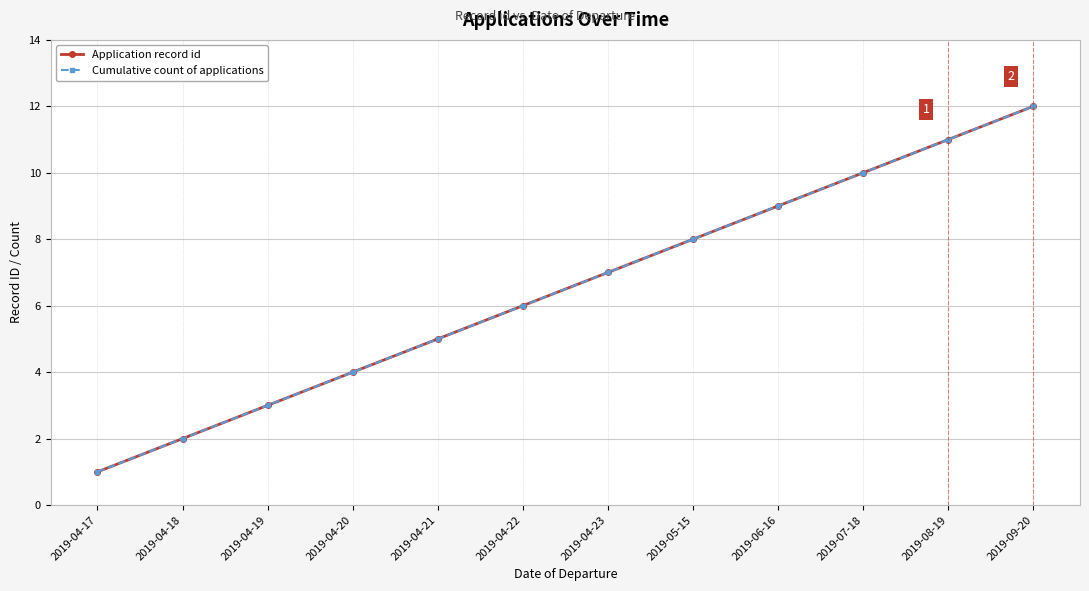

Does the chart have visible grid lines?

Yes